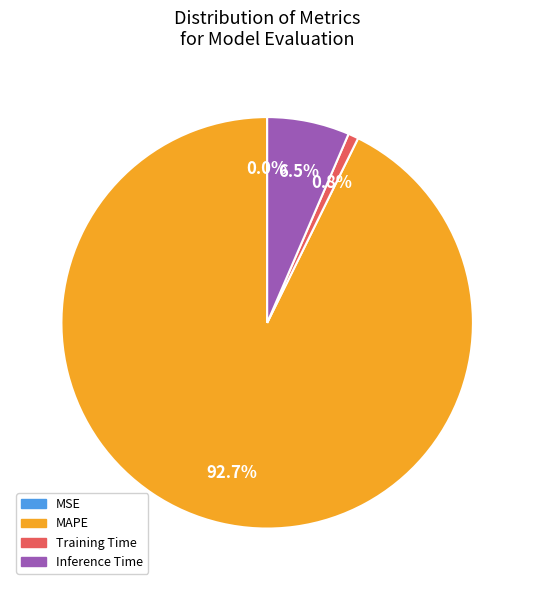

Is there any slice that represents more than half of the pie?

Yes